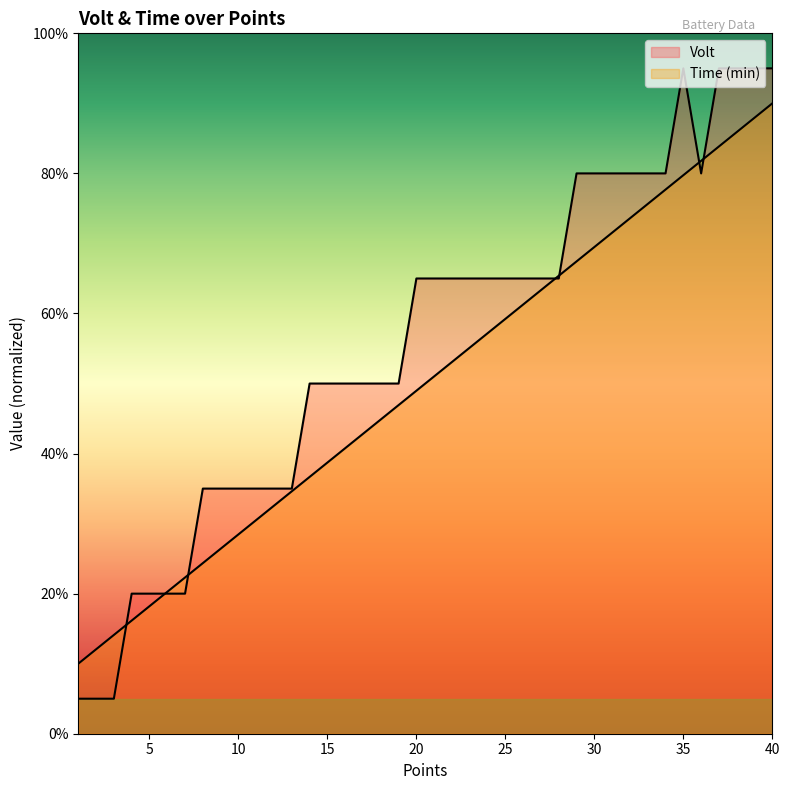

What is the total value across all series at 2?

17.1